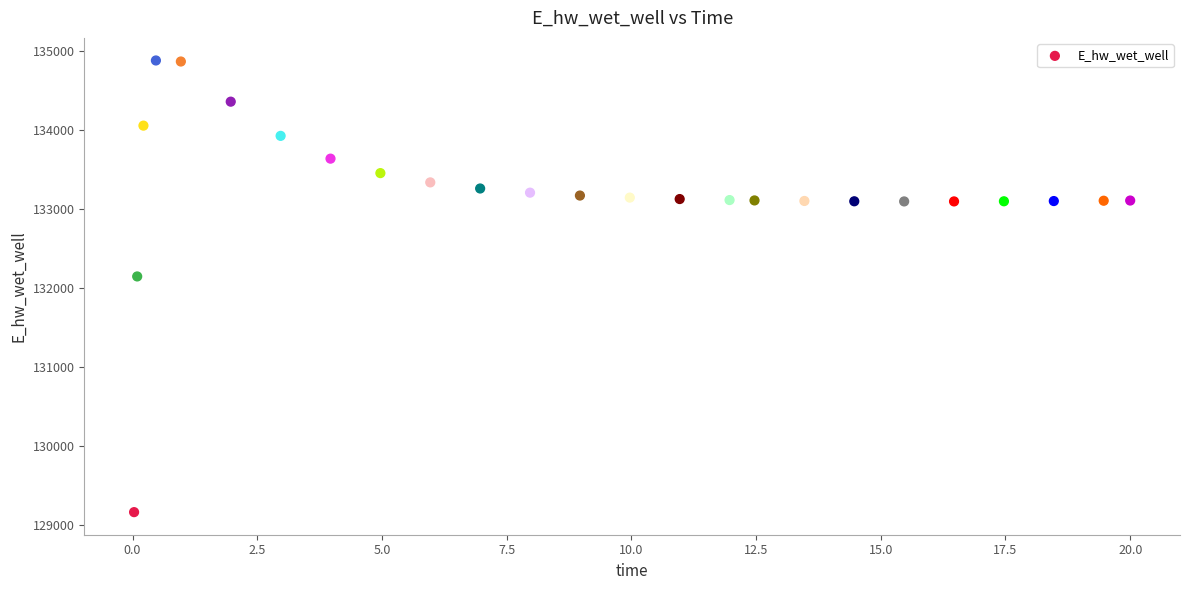

What is the range of Y values (max minus min)?

5715.4